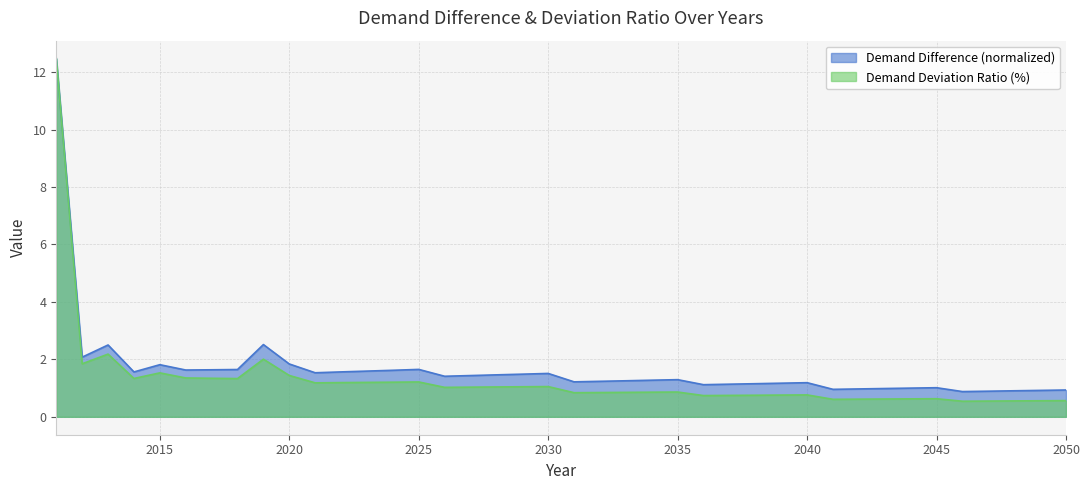

What are all the series names shown in the legend?

Demand Difference (normalized), Demand Deviation Ratio (%)